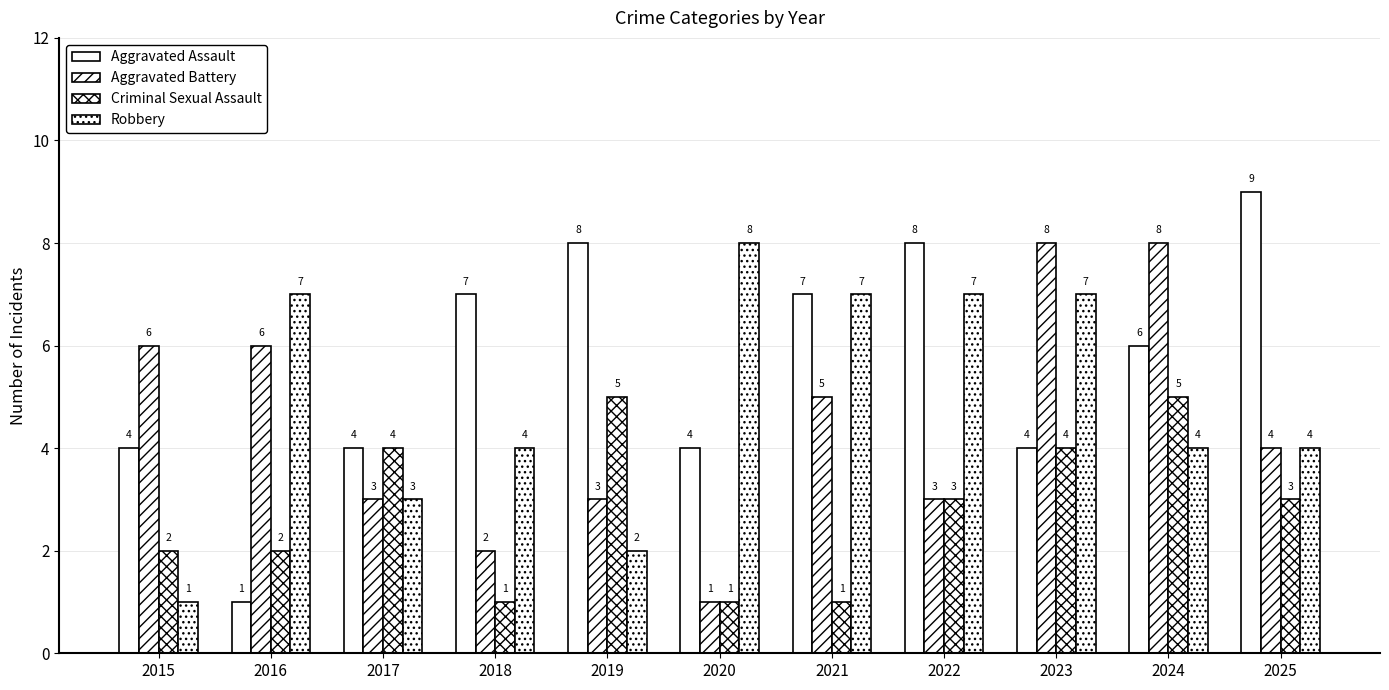

Reading left to right, transcribe all the data shown in this chart.

Aggravated Assault: 4	1	4	7	8	4	7	8	4	6	9
Aggravated Battery: 6	6	3	2	3	1	5	3	8	8	4
Criminal Sexual Assault: 2	2	4	1	5	1	1	3	4	5	3
Robbery: 1	7	3	4	2	8	7	7	7	4	4